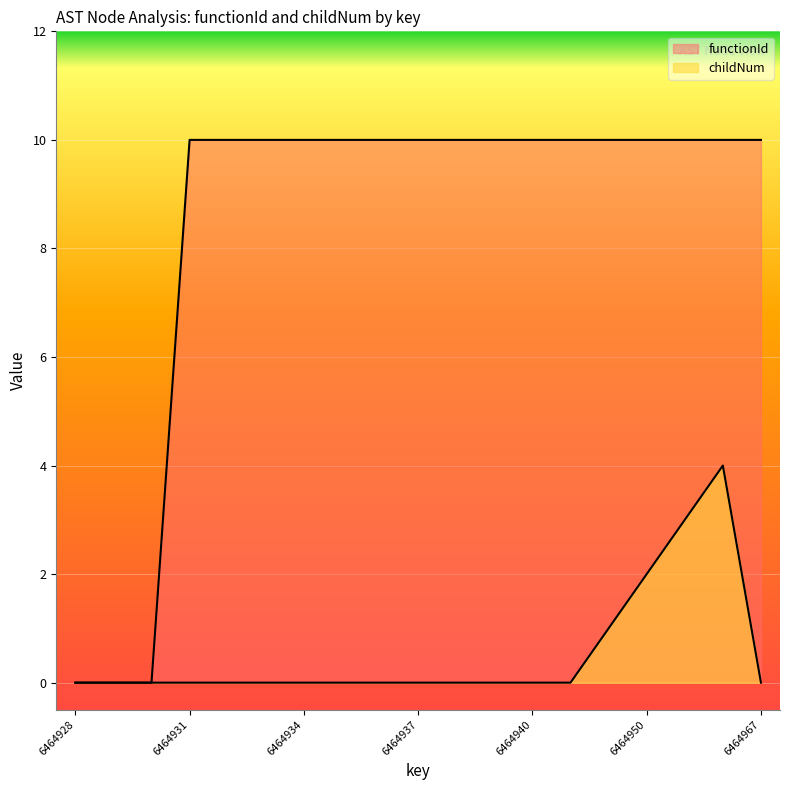

Rank the series by their maximum value, from highest to lowest.

functionId, childNum